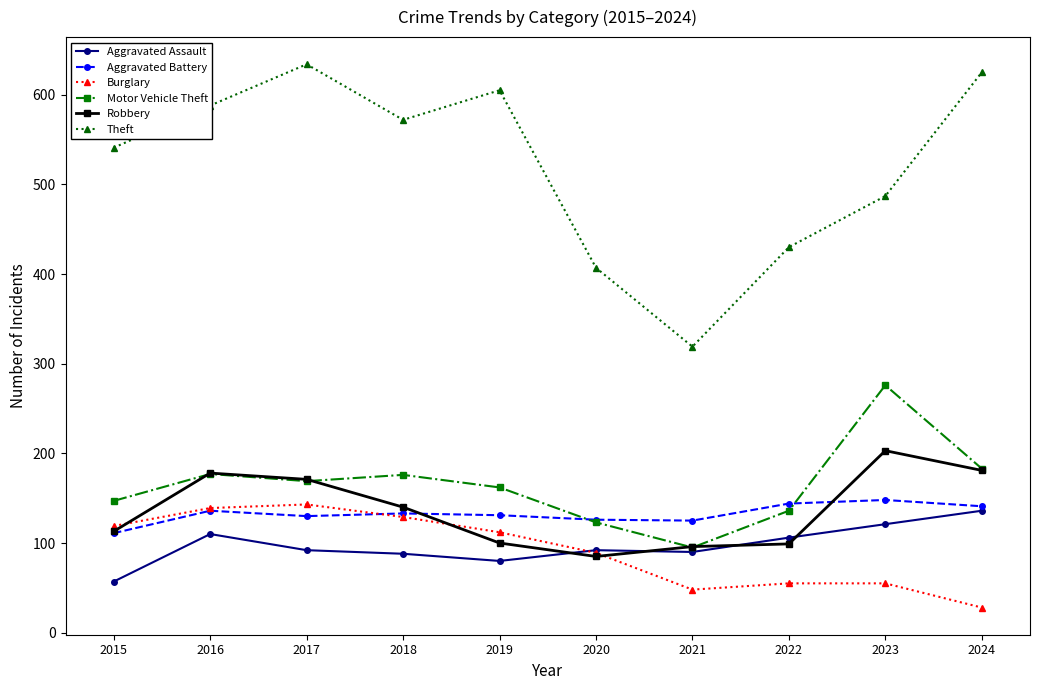

How many series are shown in this chart?

6